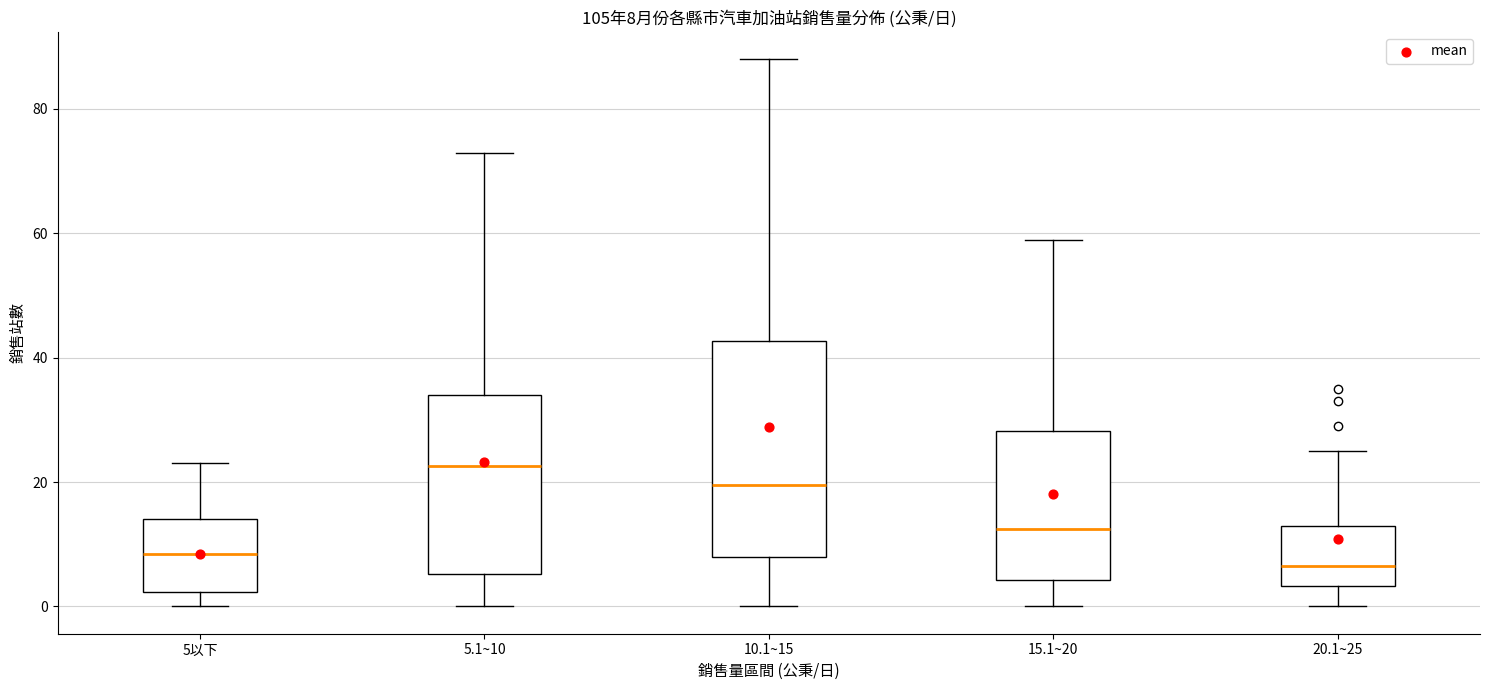

Comparing the boxes themselves (not the whiskers), which one is the tallest?

10.1~15